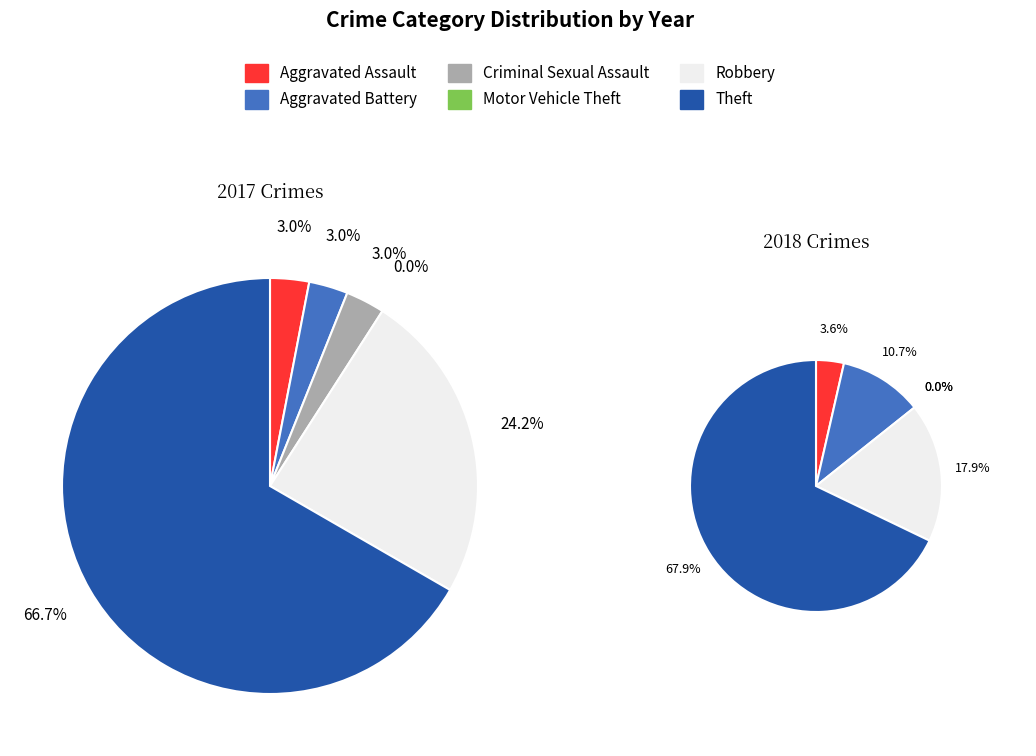

The 5 slice represents 67% of the pie. True or false?

True